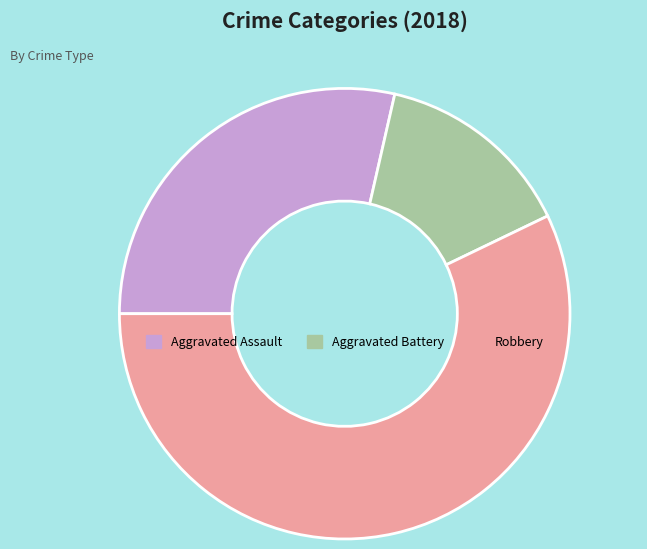

What is the ratio of the value at Aggravated Assault to the value at Robbery?

0.5